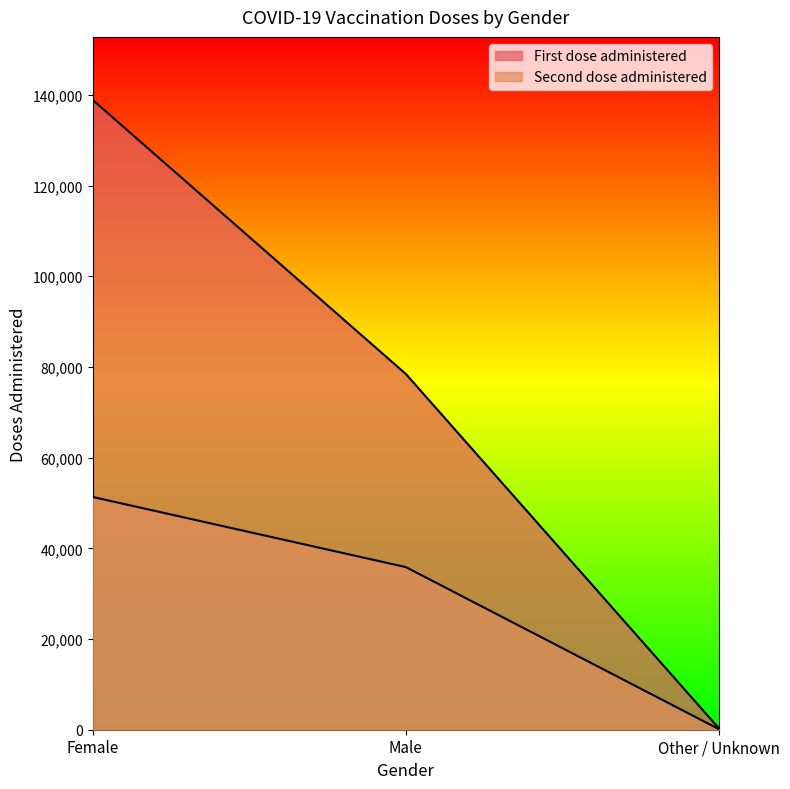

The value of Second dose administered at Female is 51328. True or false?

True